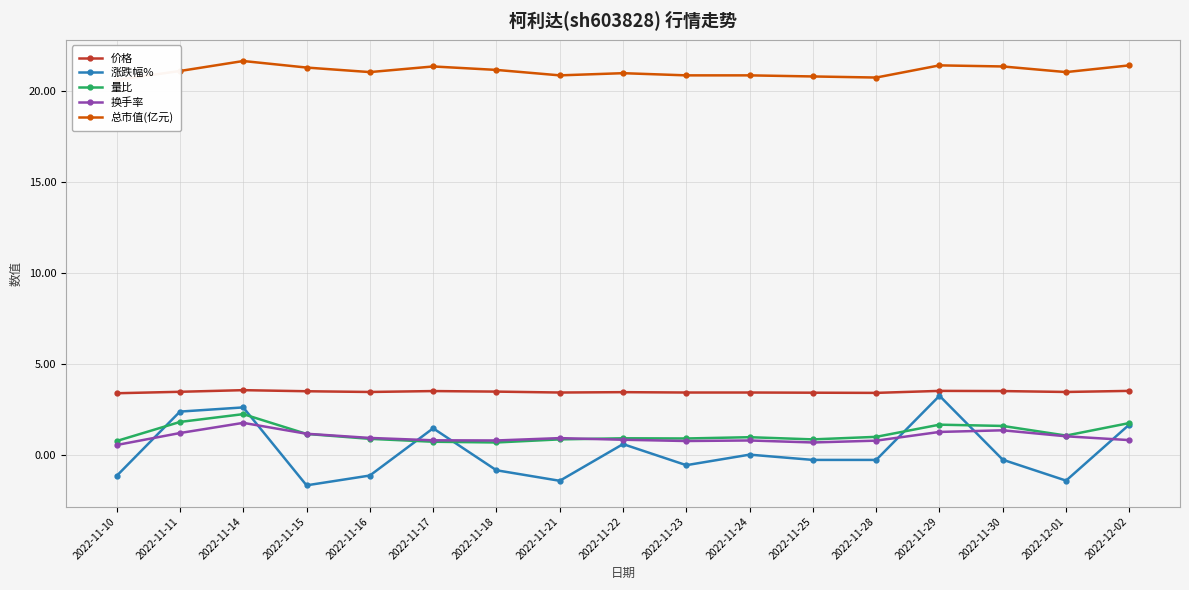

At which category is the sum across all series the highest?

2022-11-14